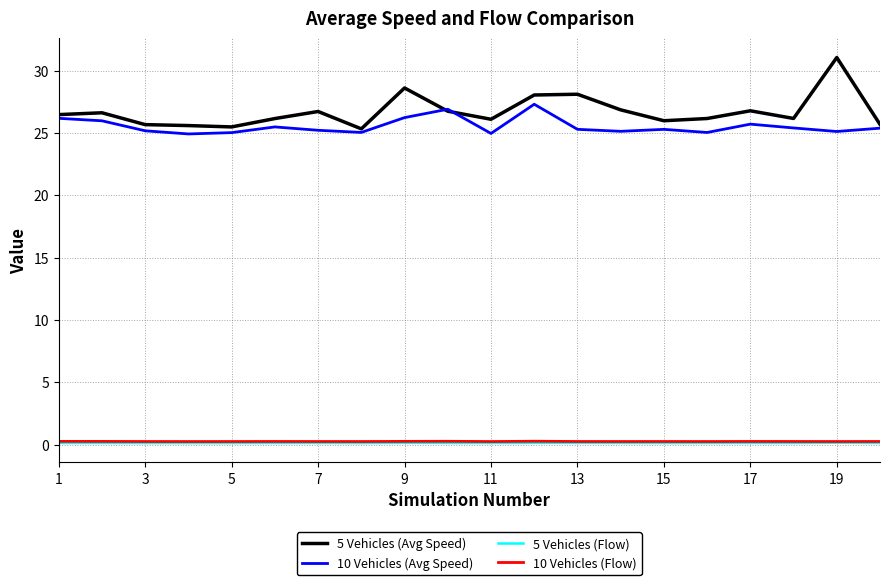

At how many categories does at least one series exceed 20?

20